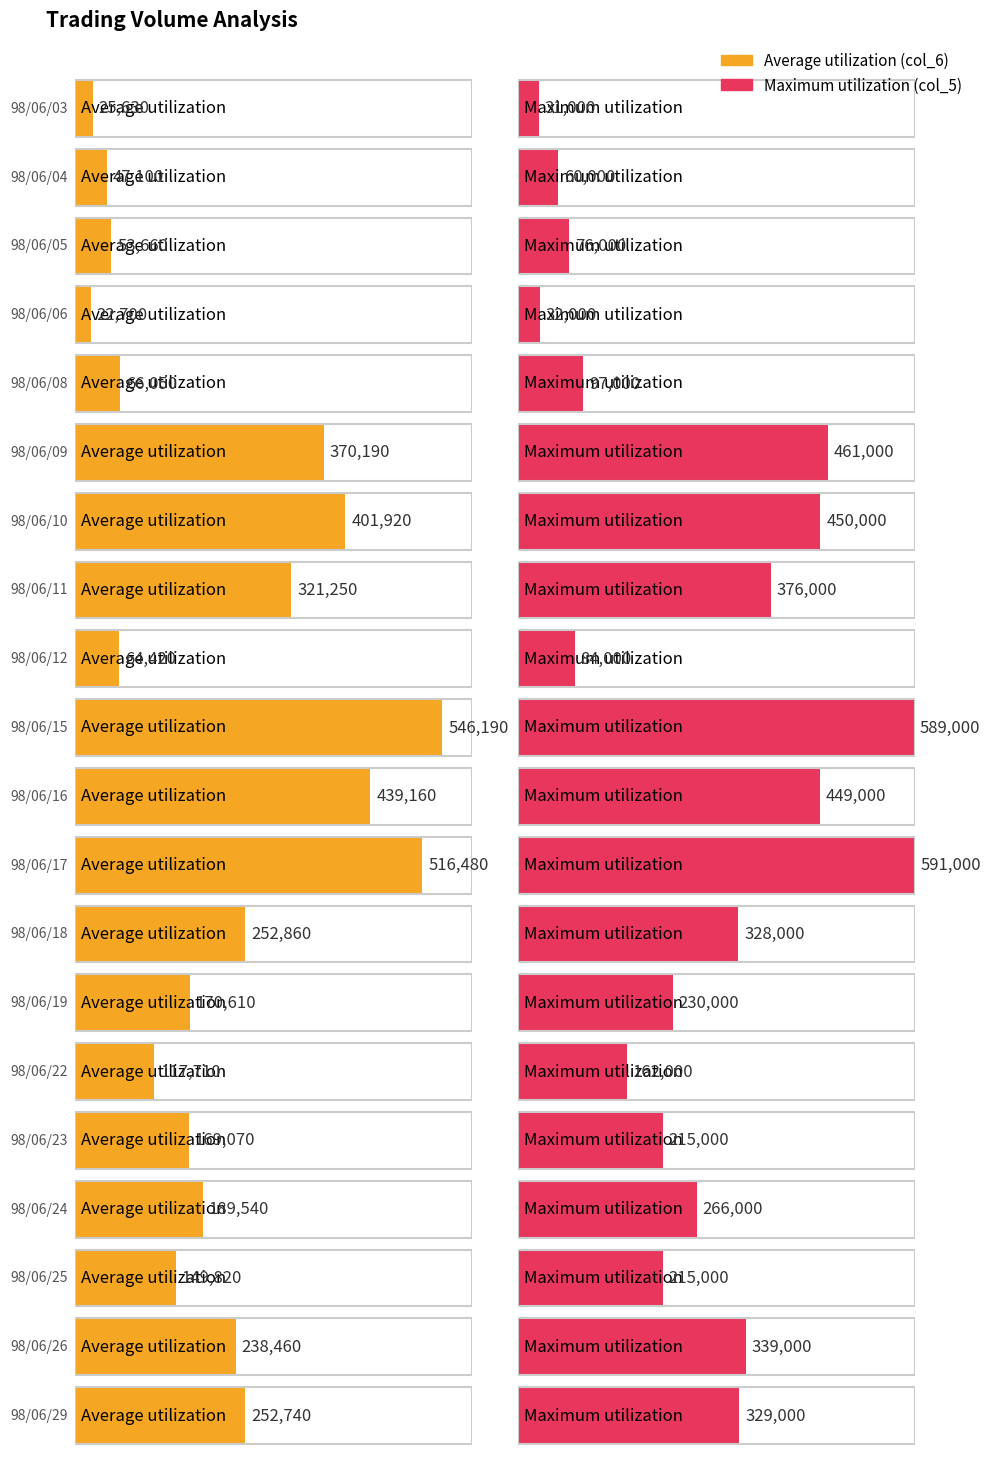

What is the difference between the maximum and minimum values in the Average utilization series?

523490